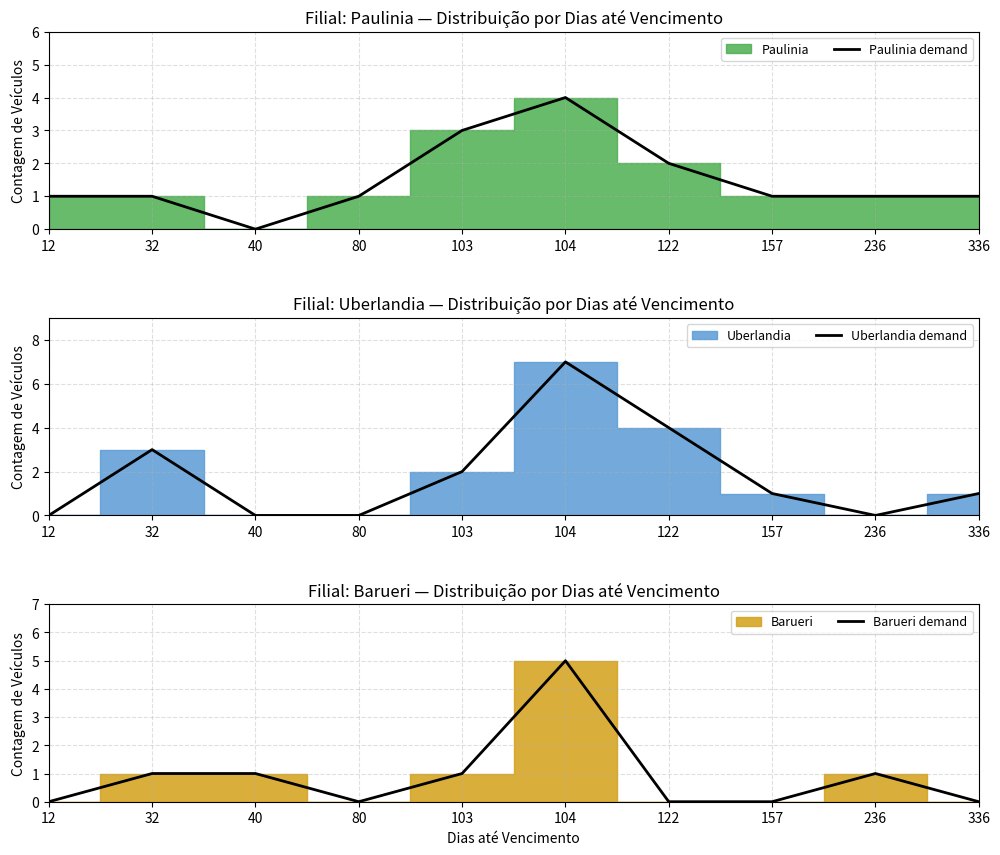

Which category has the lowest value across all series?

40